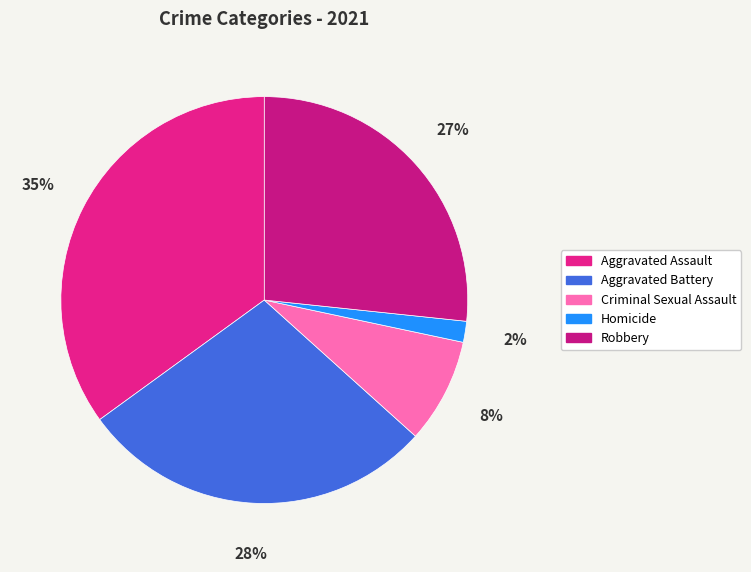

Count the number of slices in the pie.

5